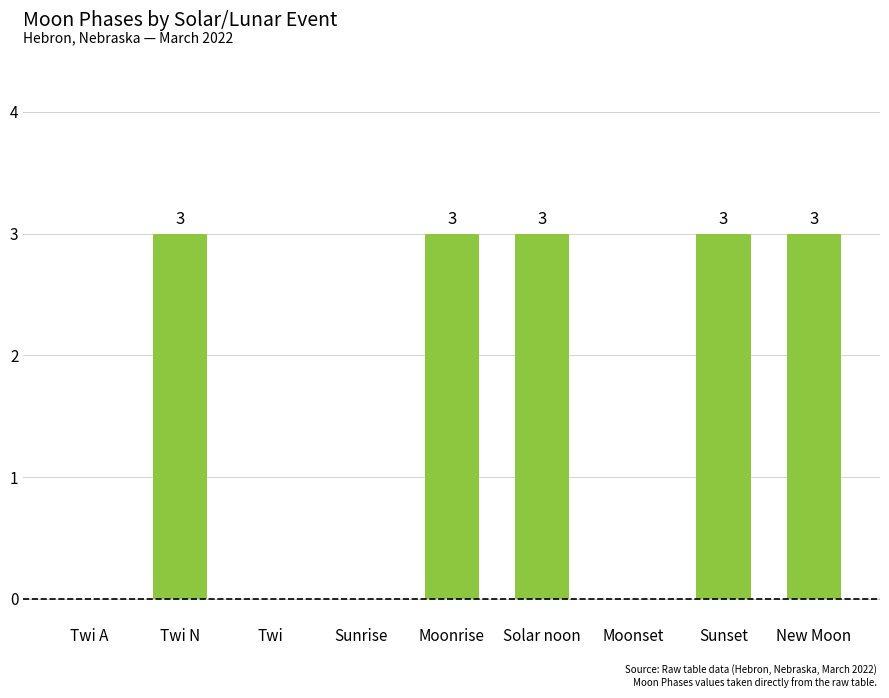

What is the sum of the values at Twi N and Sunrise?

3